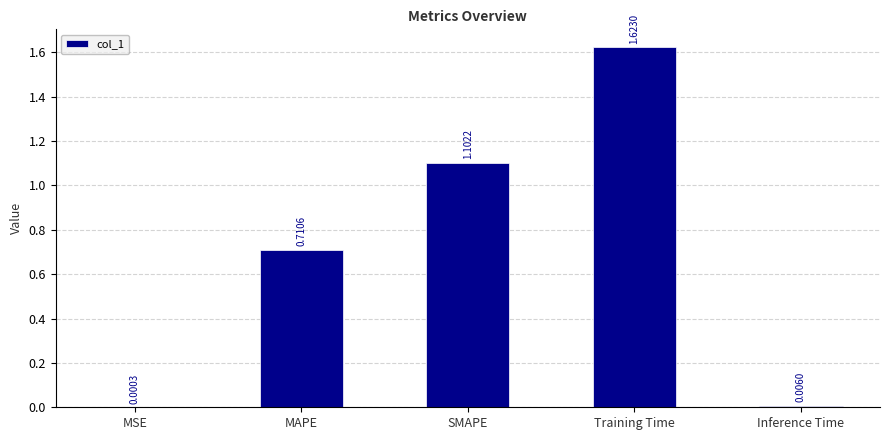

How many data points does each series have?

5